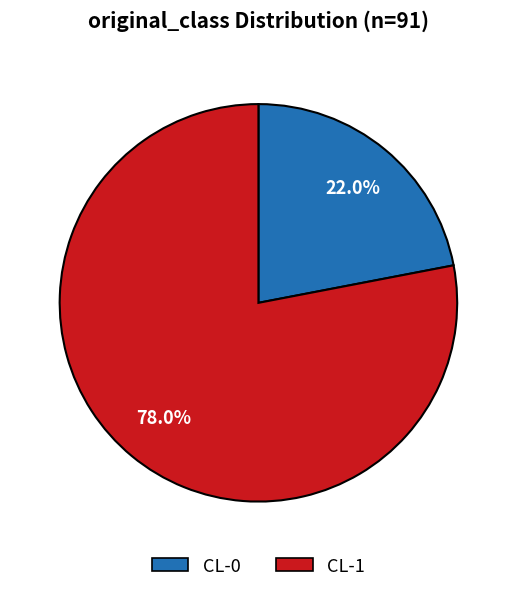

To the nearest percent, what percentage of the pie is CL-0?

22%